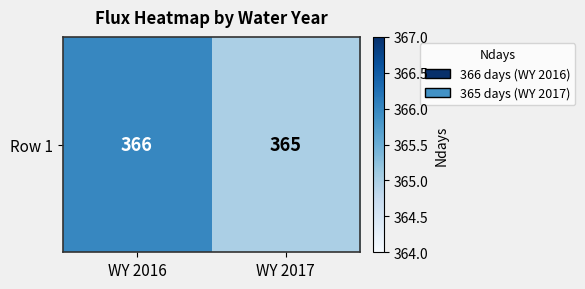

How many series are shown in this chart?

1